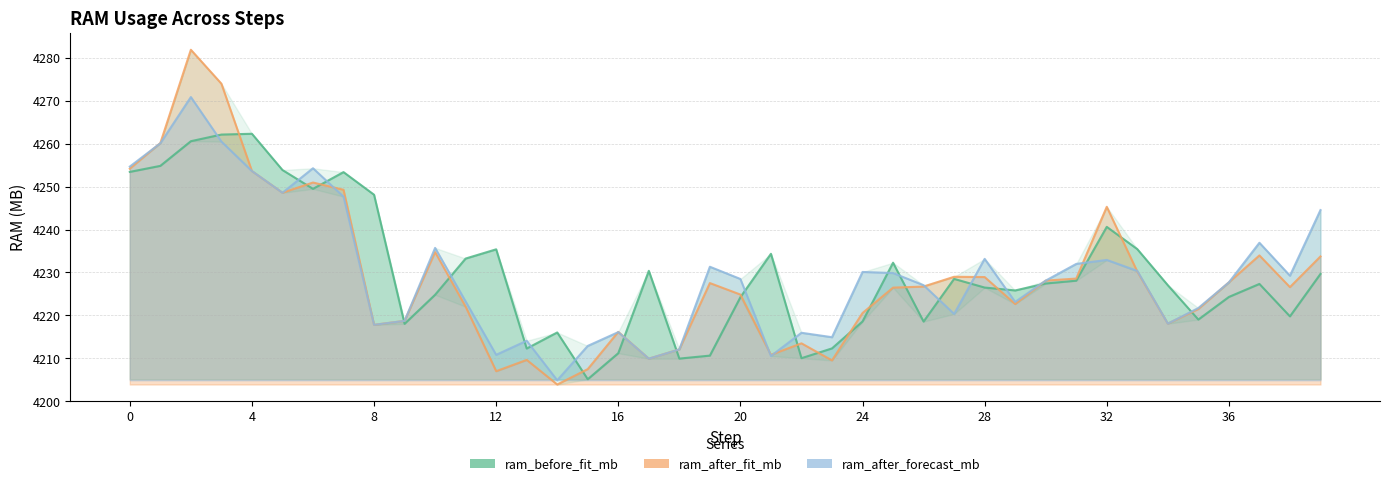

True or false: ram_before_fit_mb and ram_after_fit_mb intersect in this chart.

True